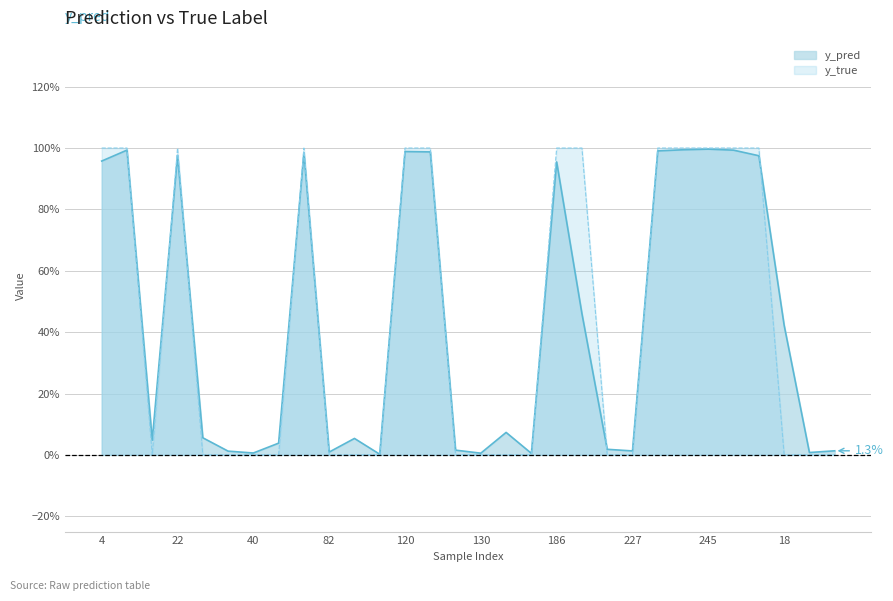

True or false: y_true has more than 0 interior local peaks.

True